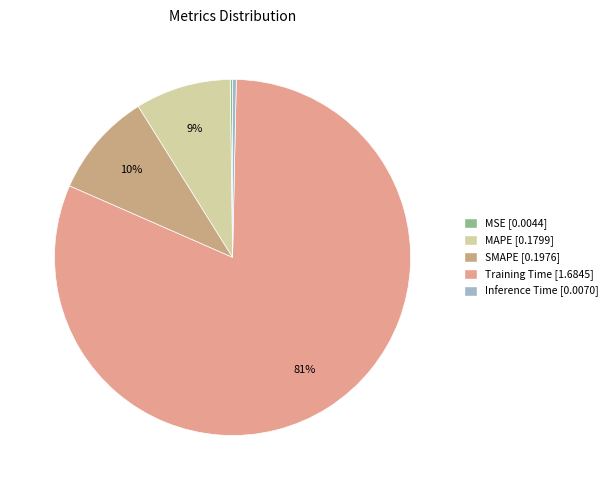

Rank the categories by value from lowest to highest.

MSE, Inference Time, MAPE, SMAPE, Training Time